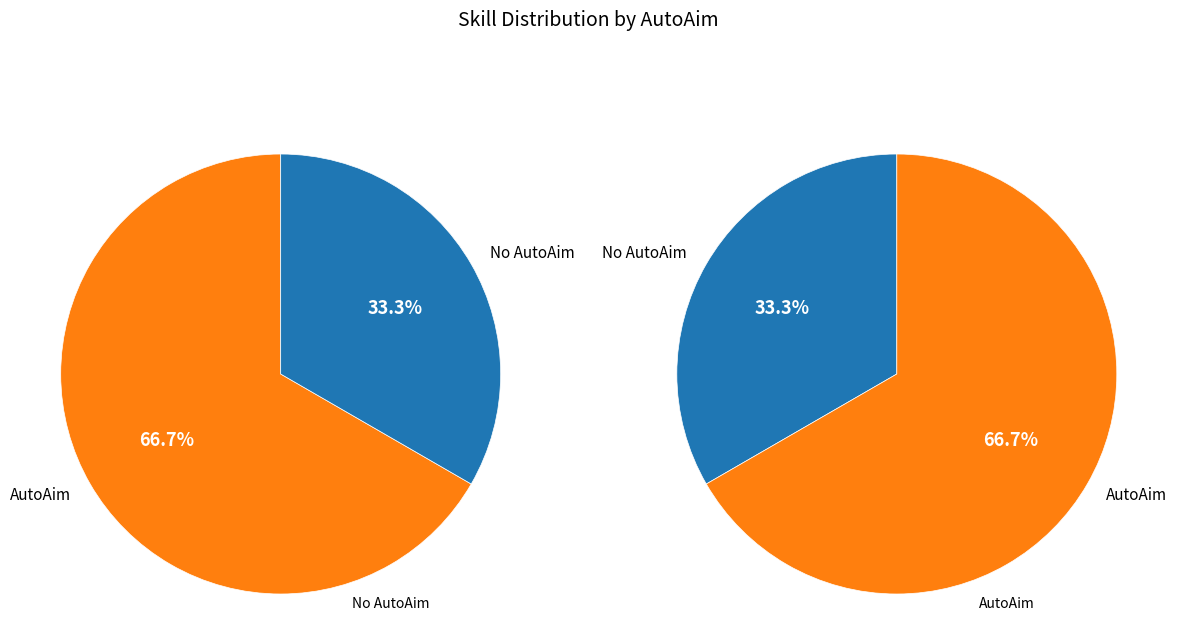

True or false: AutoAim=0 accounts for 26% of the total.

False